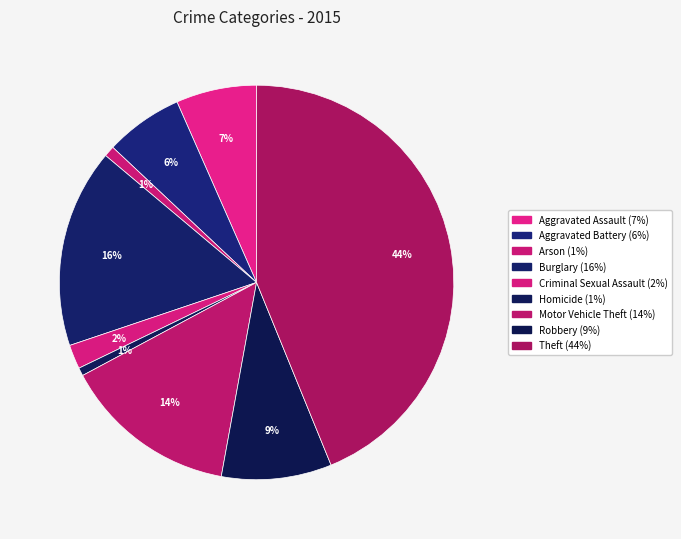

How many segments does this pie chart have?

9